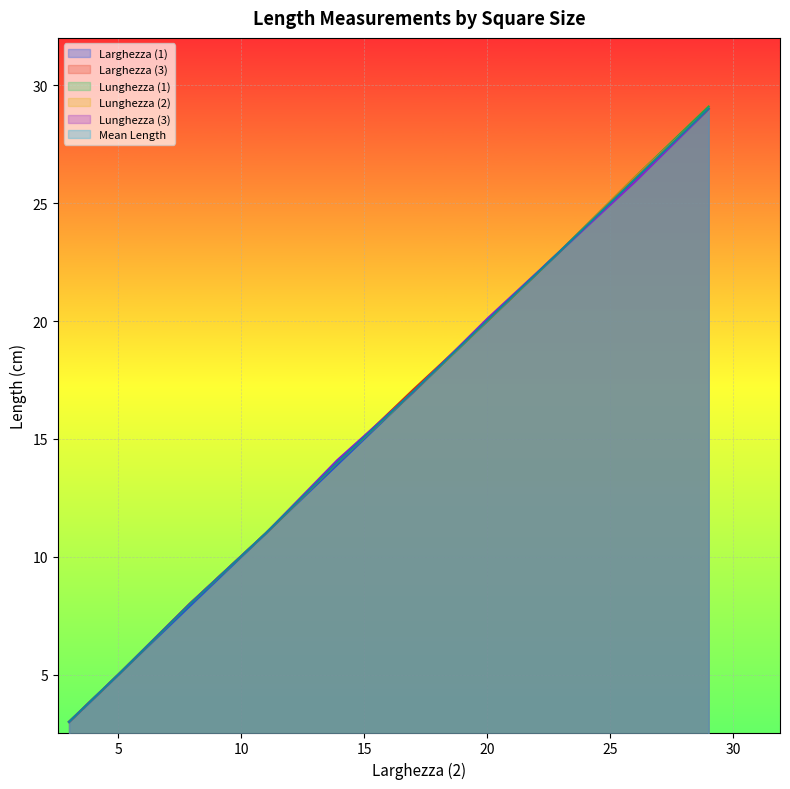

Which series has the largest total across all categories?

Lunghezza (1)